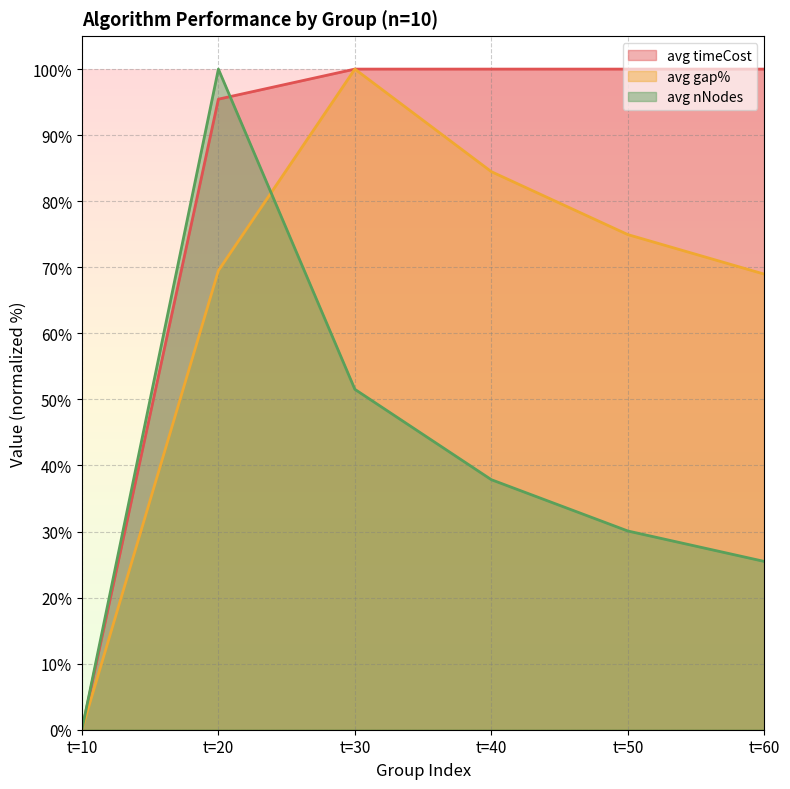

Rank the categories by avg_gap value from highest to lowest.

t=30, t=40, t=50, t=20, t=60, t=10